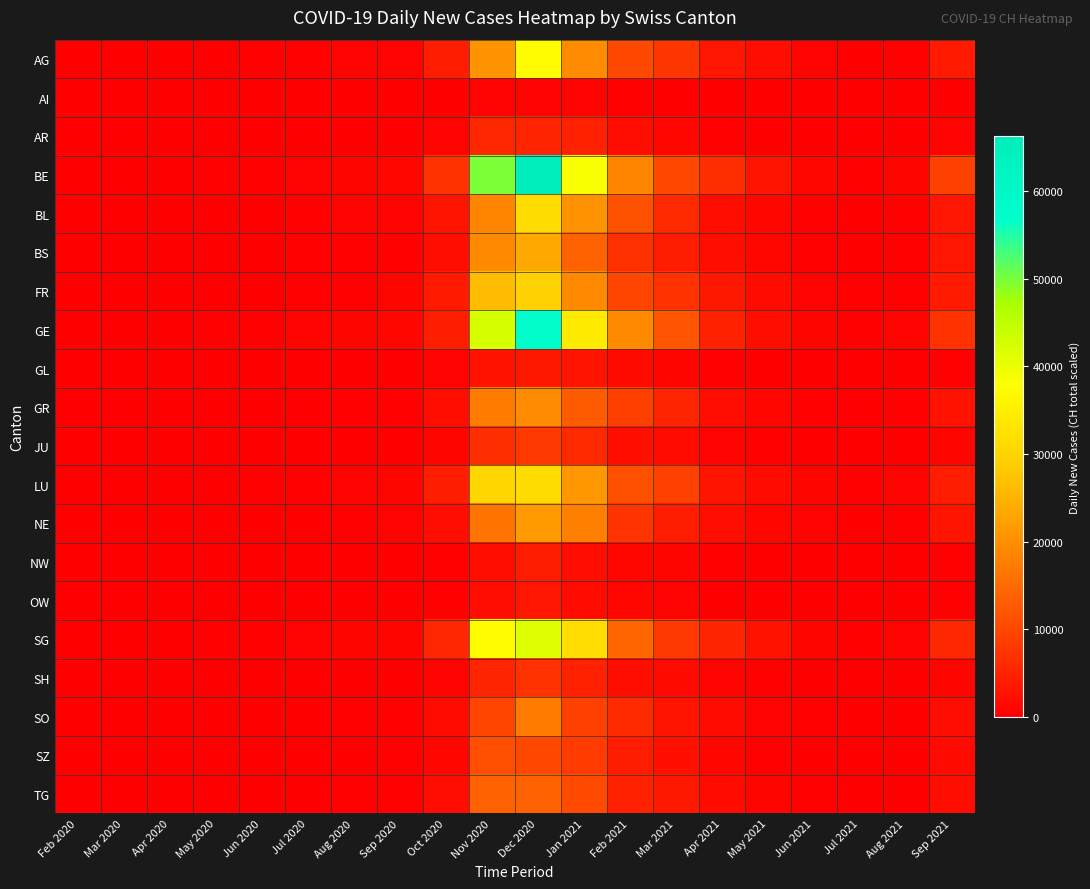

At how many categories does at least one series exceed 48872?

2